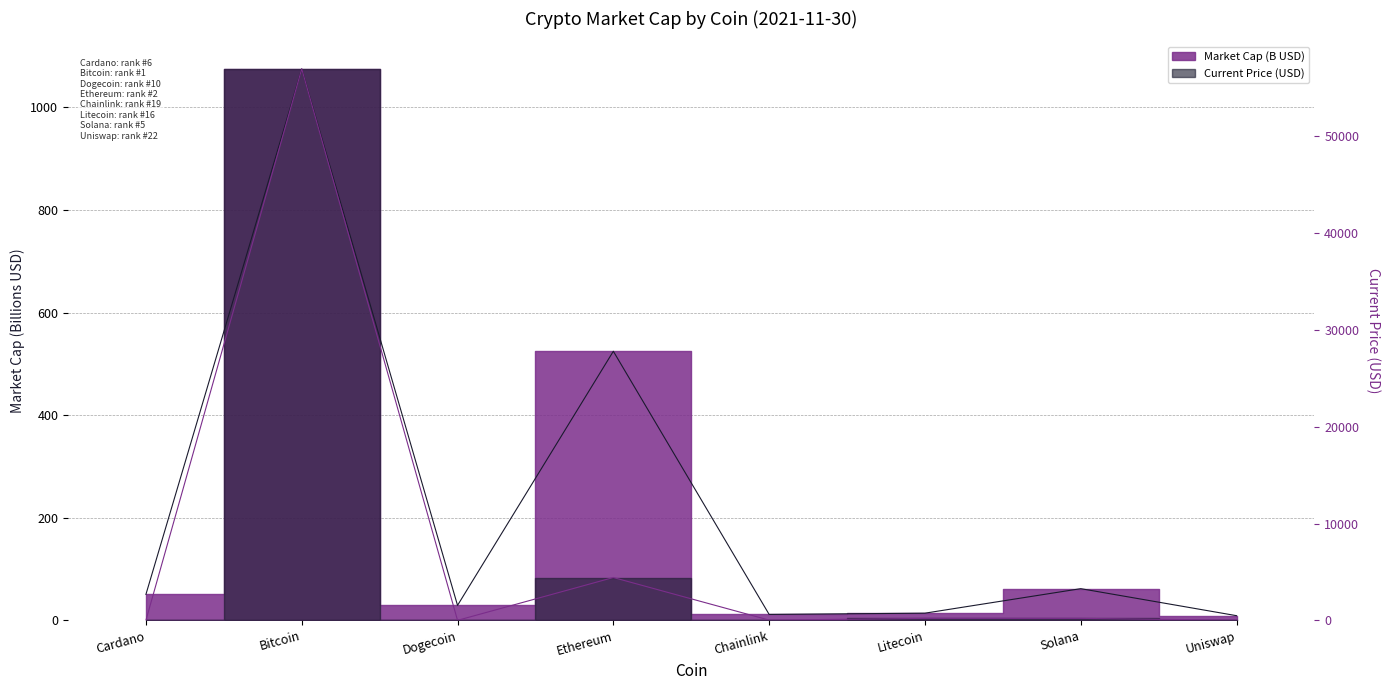

Reading right to left, extract all data points from this chart.

market_cap: Uniswap=9.1	Solana=61.8	Litecoin=14.0	Chainlink=11.6	Ethereum=524.6	Dogecoin=29.2	Bitcoin=1074.9	Cardano=50.6
current_price: Uniswap=20.1	Solana=203.1	Litecoin=202.6	Chainlink=24.8	Ethereum=4425.7	Dogecoin=0.2	Bitcoin=56982.0	Cardano=1.6